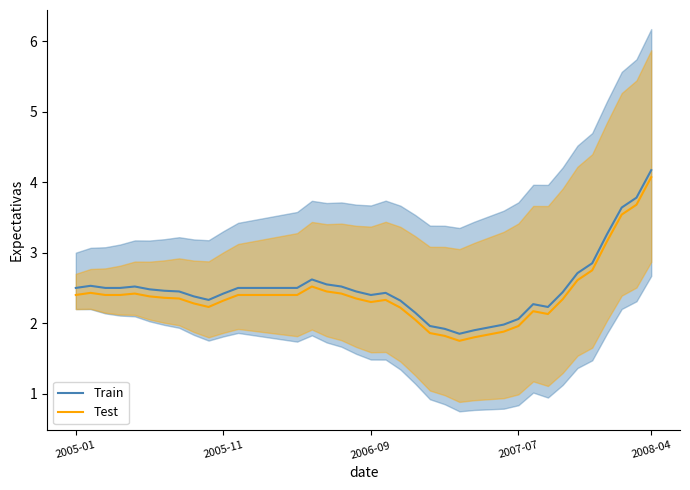

True or false: Test and Train cross at least once.

False